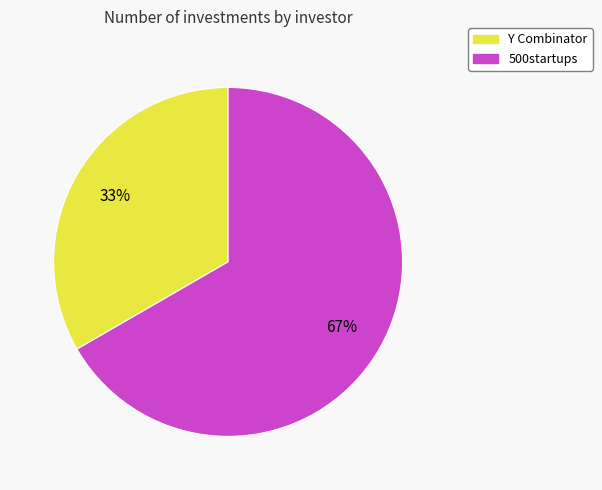

Count the number of slices in the pie.

2